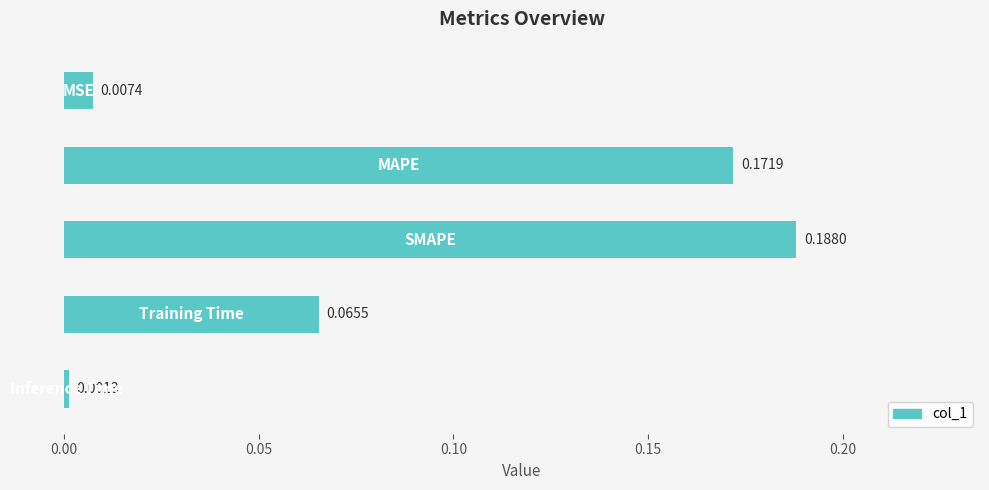

What is the sum of all values?

0.4